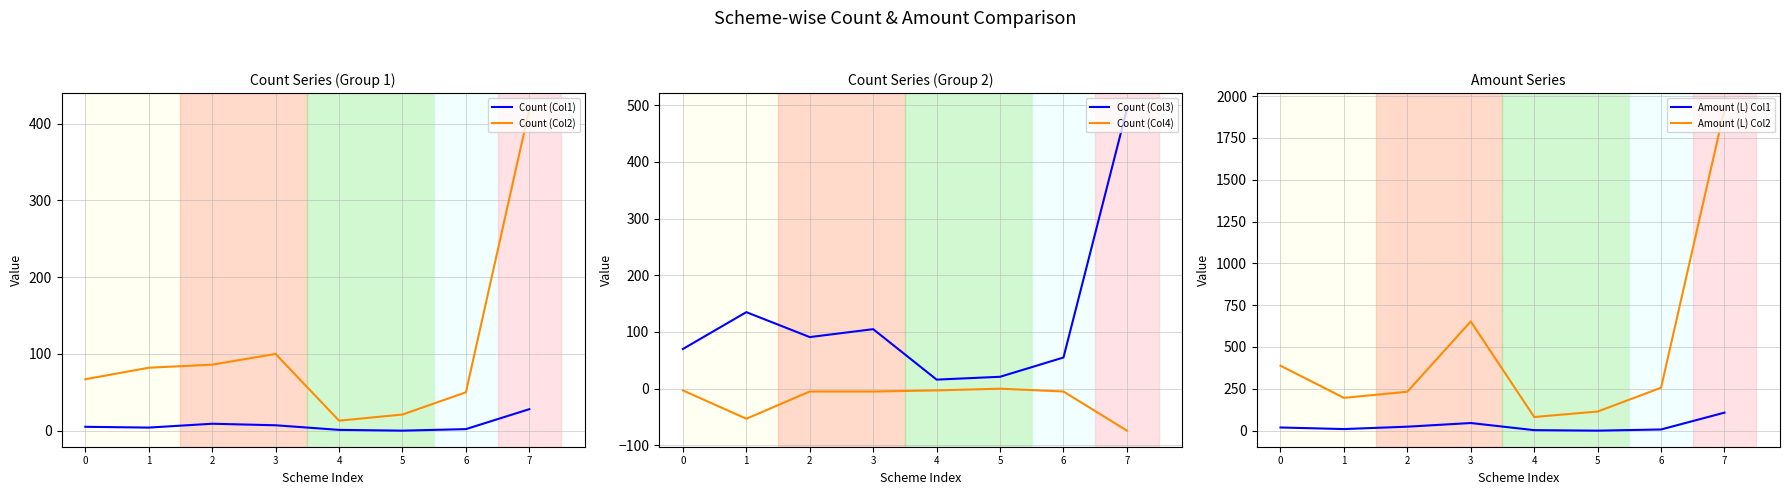

True or false: Count (Col1) and Count (Col4) cross at least once.

False